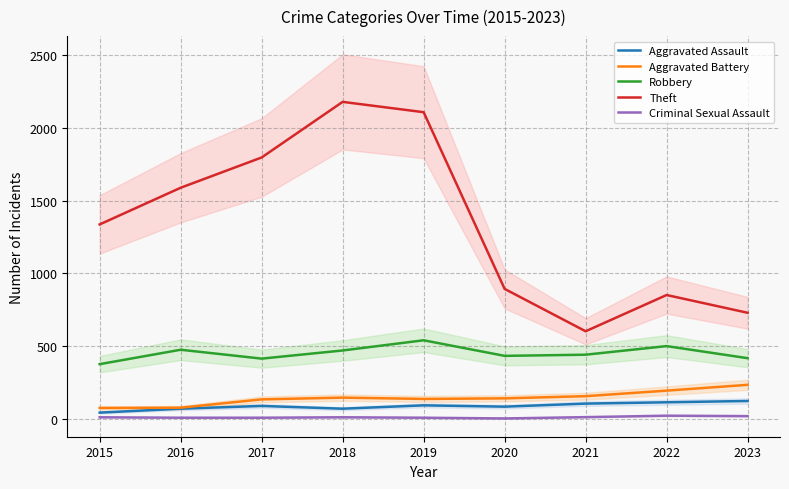

At which category does Criminal Sexual Assault reach its first local peak?

2018